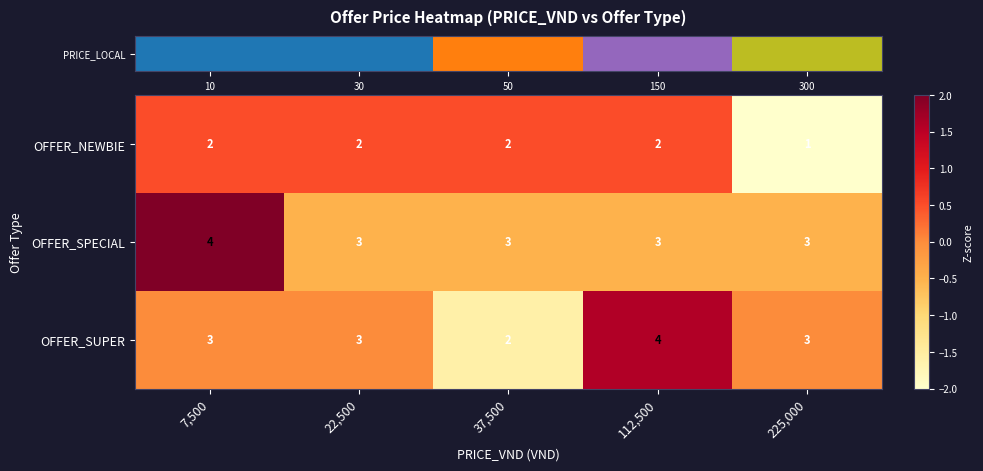

Reading left to right, what are all the values shown in this chart?

OFFER_NEWBIE: 2	2	2	2	1
OFFER_SPECIAL: 4	3	3	3	3
OFFER_SUPER: 3	3	2	4	3